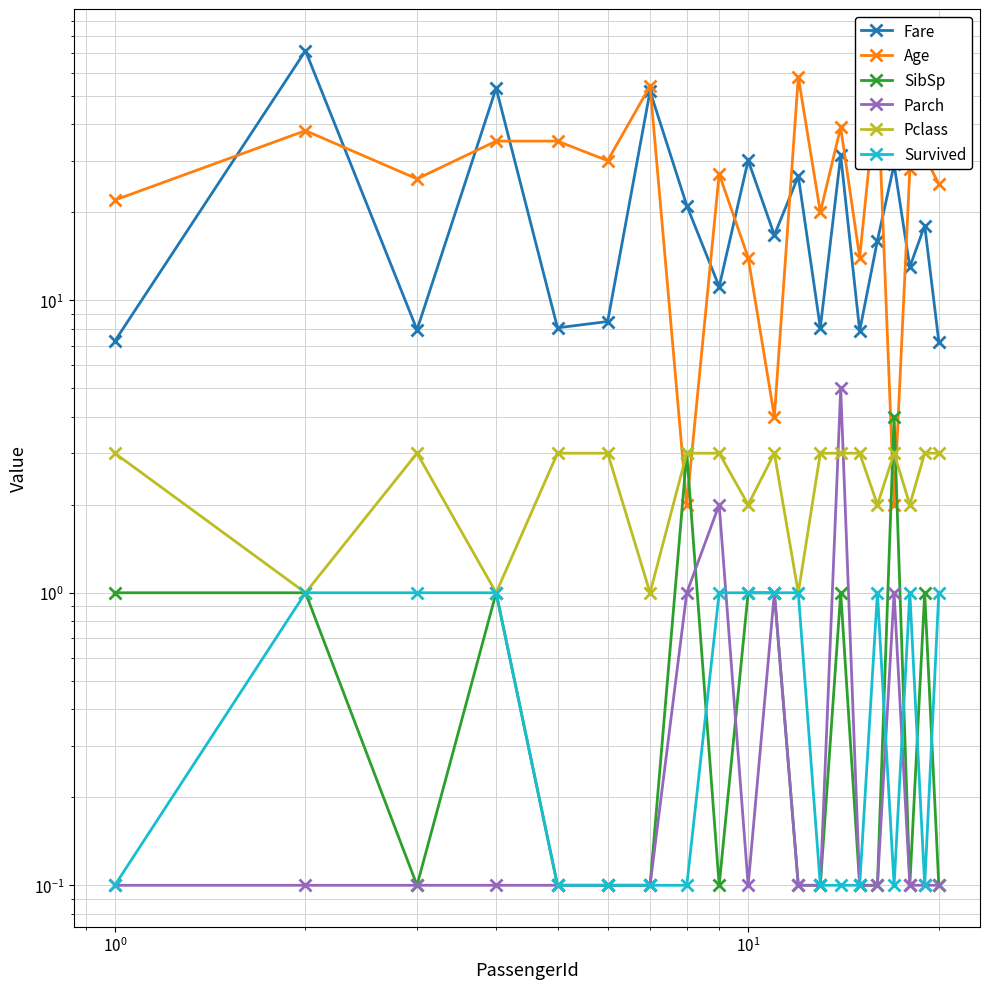

At how many categories does at least one series exceed 48?

5